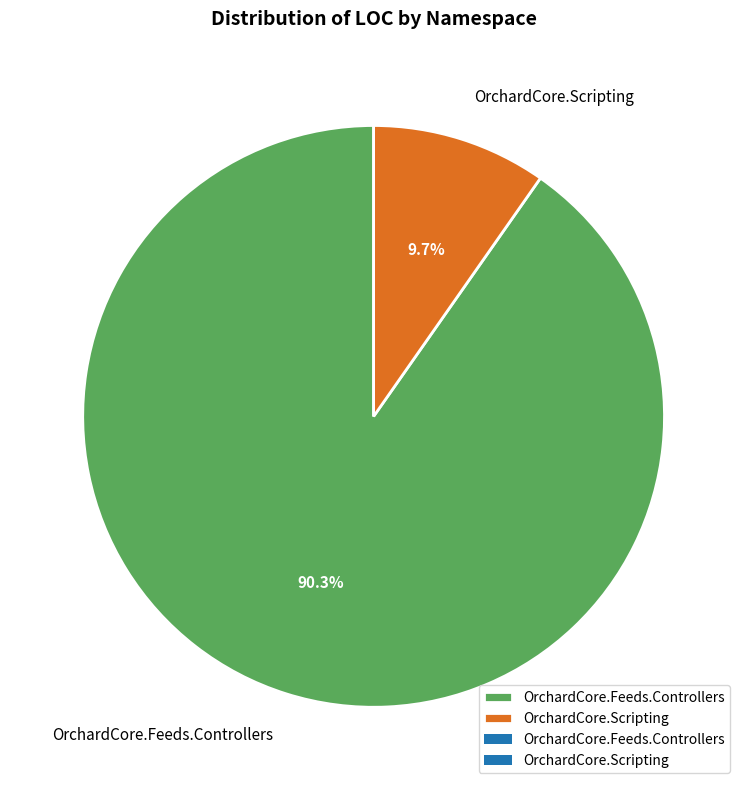

To the nearest percent, what is the combined percentage of OrchardCore.Scripting and OrchardCore.Feeds.Controllers?

100%